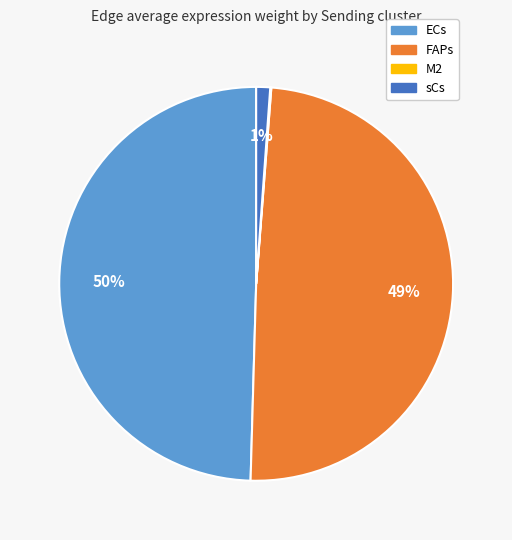

To the nearest percent, what percentage of the pie is ECs?

50%